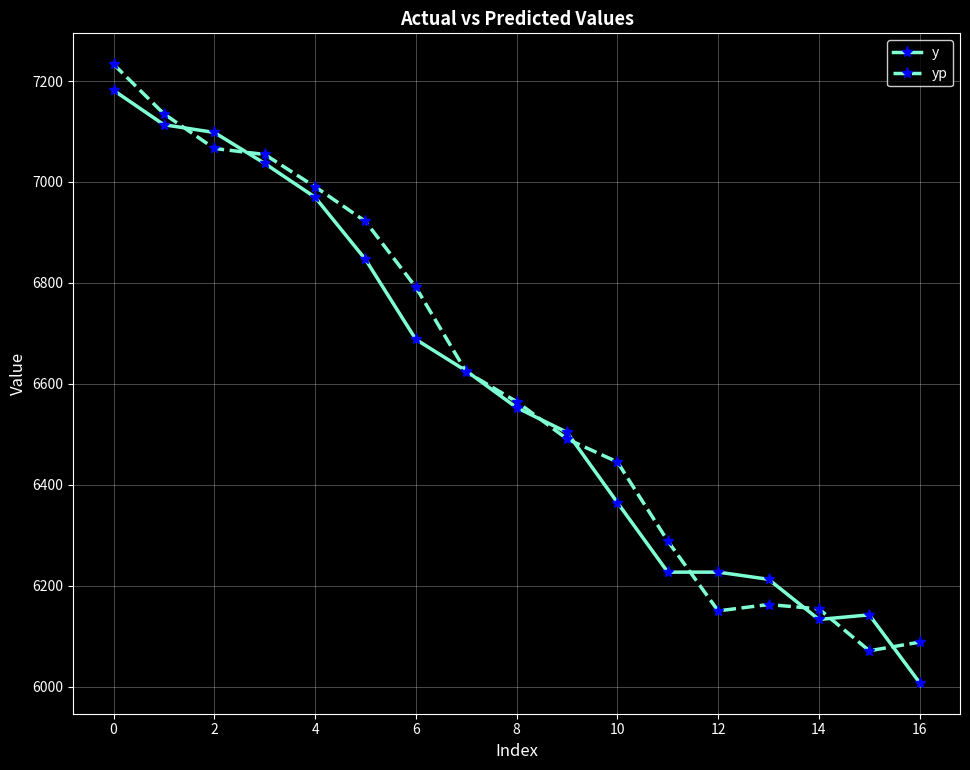

What are all the series names shown in the legend?

y, yp